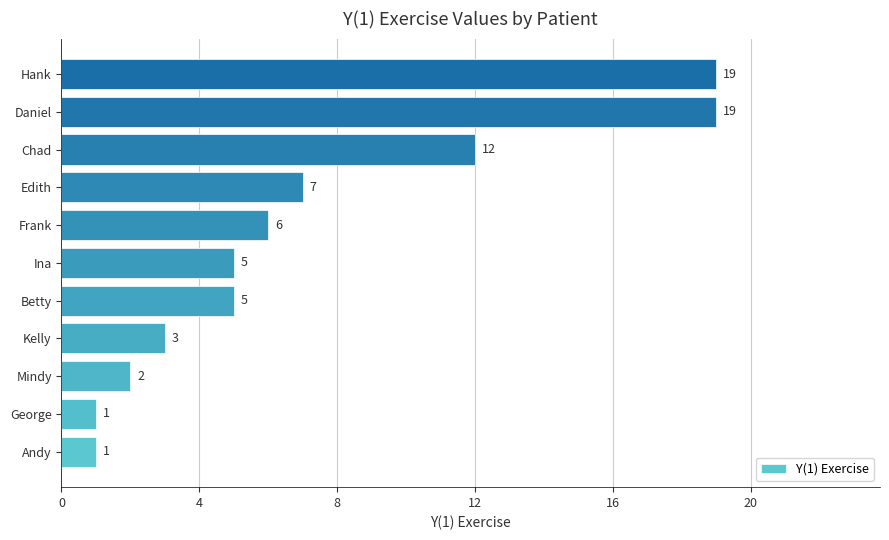

What is the difference between the maximum and minimum values?

18